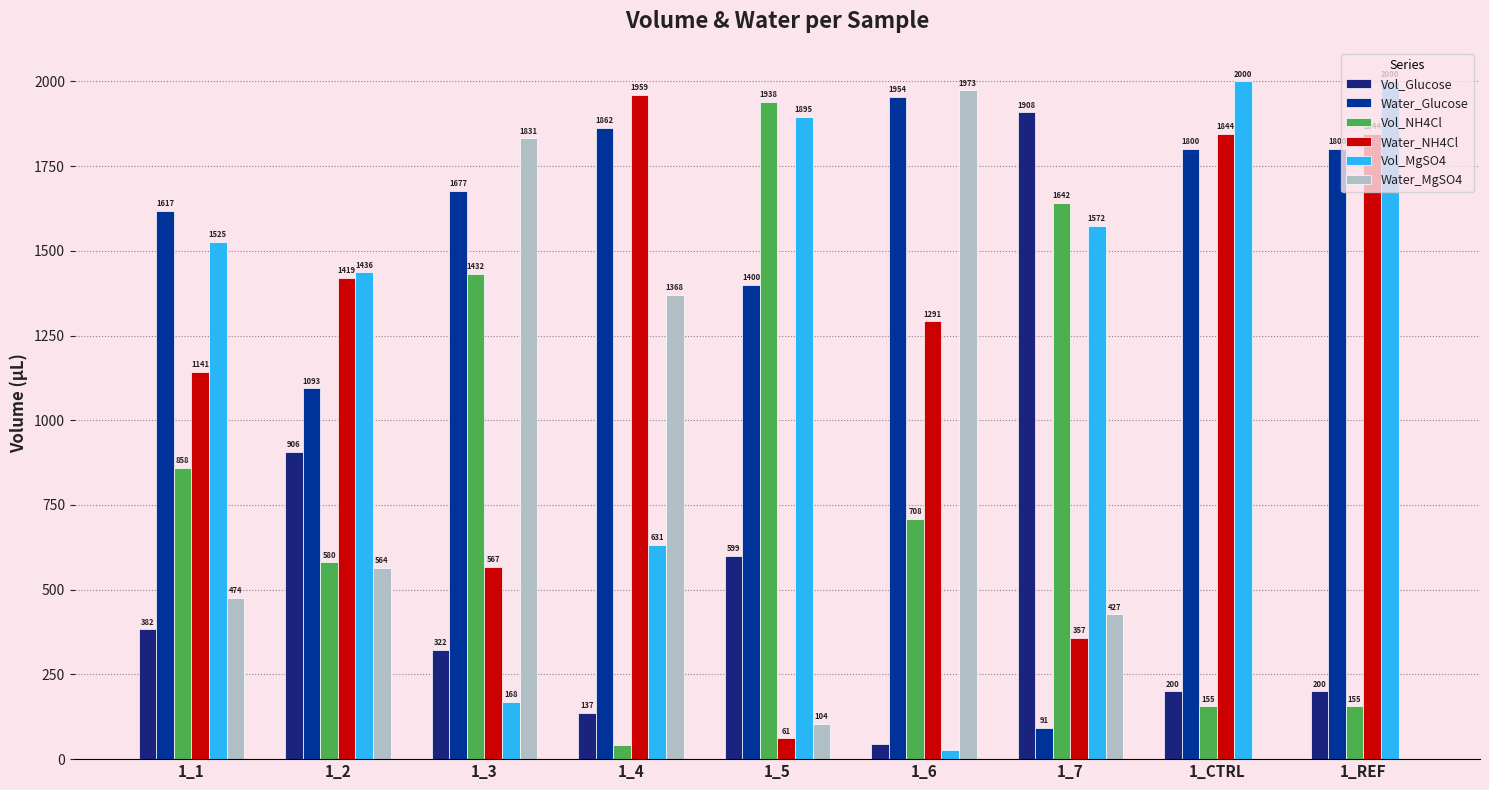

What is the total value across all series at 1_7?

6000.0